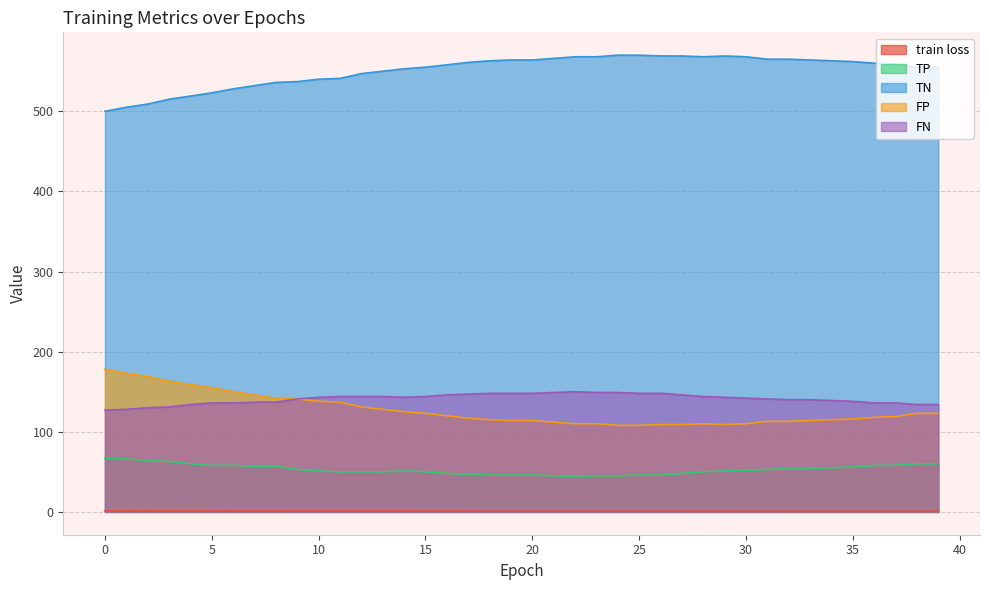

What are all the series names shown in the legend?

train loss, TP, TN, FP, FN